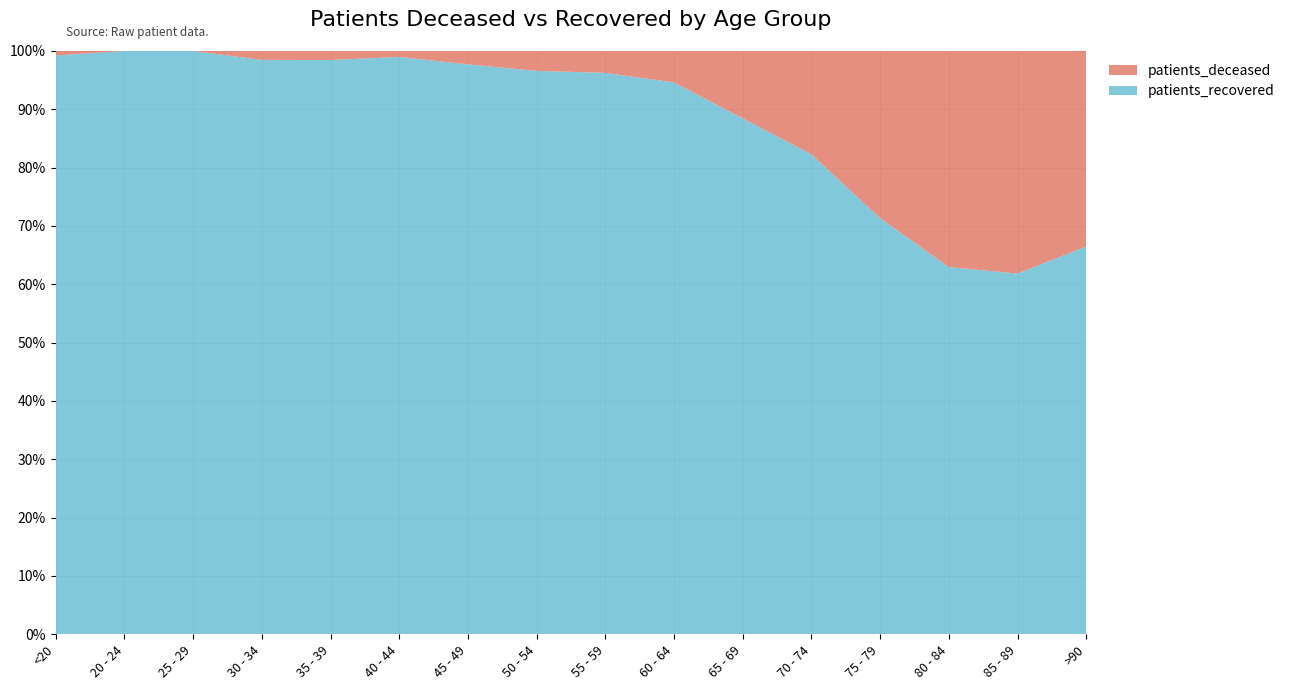

Reading right to left, transcribe all the data shown in this chart.

patients_deceased: 124	380	519	472	267	127	63	37	29	13	3	4	3	0	0	2
patients_recovered: 246	616	882	1175	1240	973	1106	950	823	555	294	254	194	167	85	259